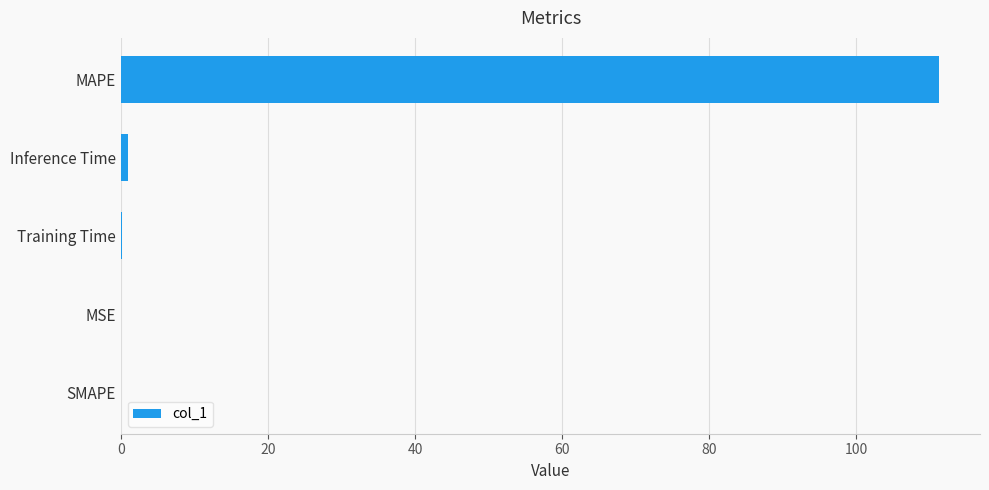

What is the maximum value shown in the chart?

111.3